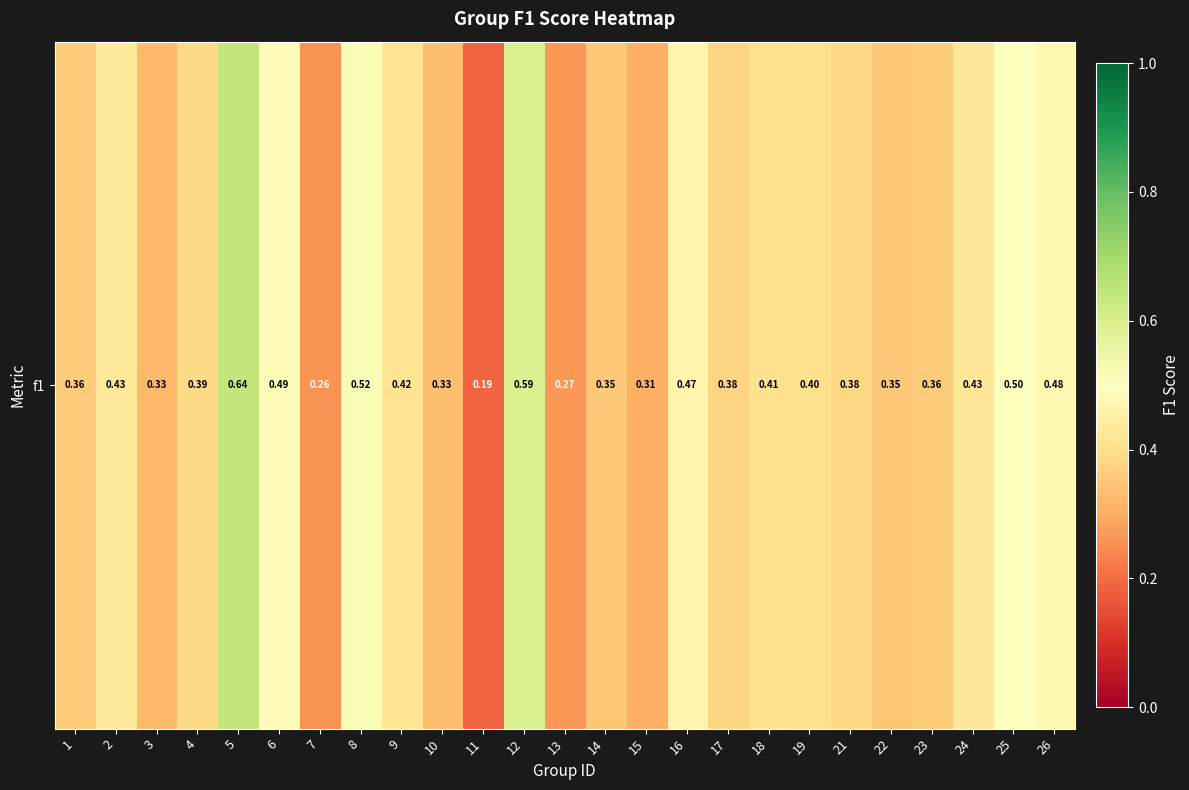

What is the sum of all values?

10.0